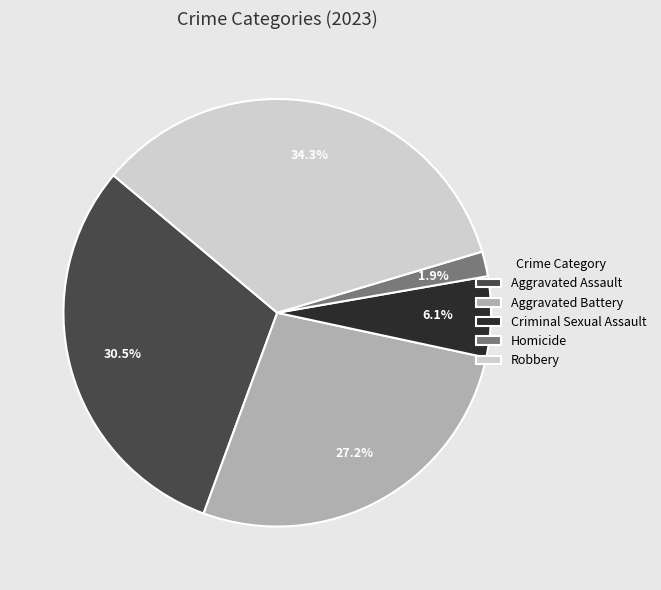

What percentage do Criminal Sexual Assault and Robbery together represent?

40.4%